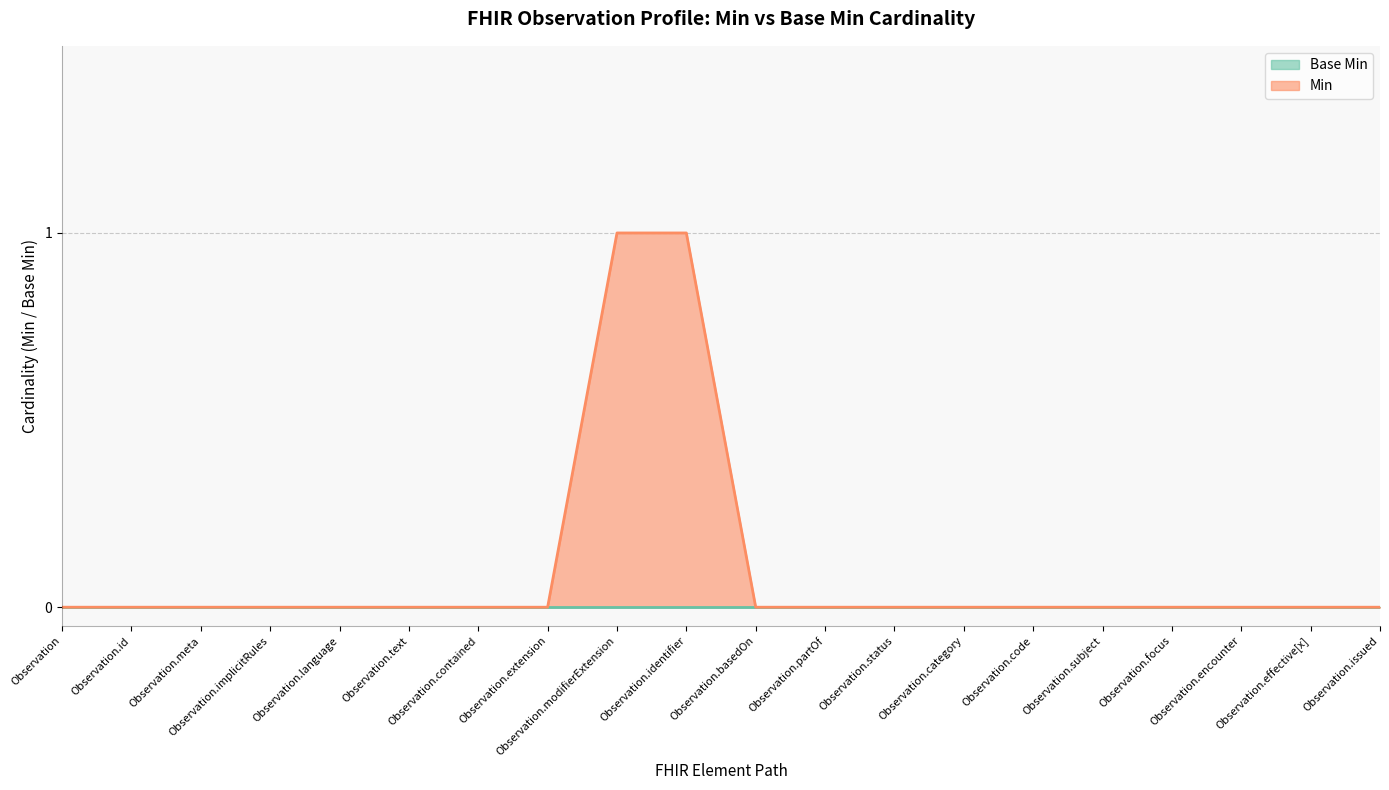

True or false: there are more than 0 points higher than both neighbors.

False